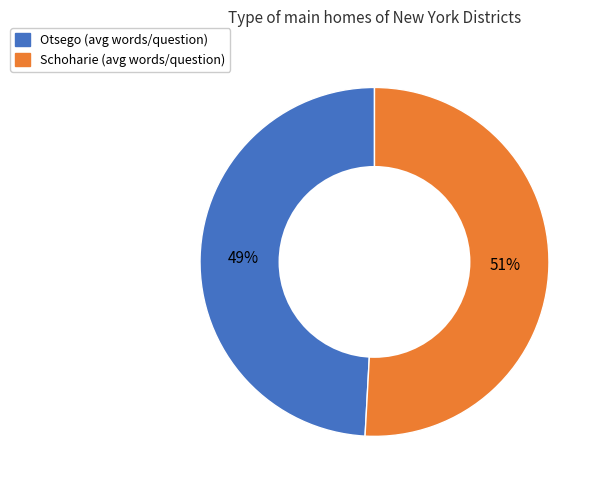

Is there a majority slice in this chart?

Yes